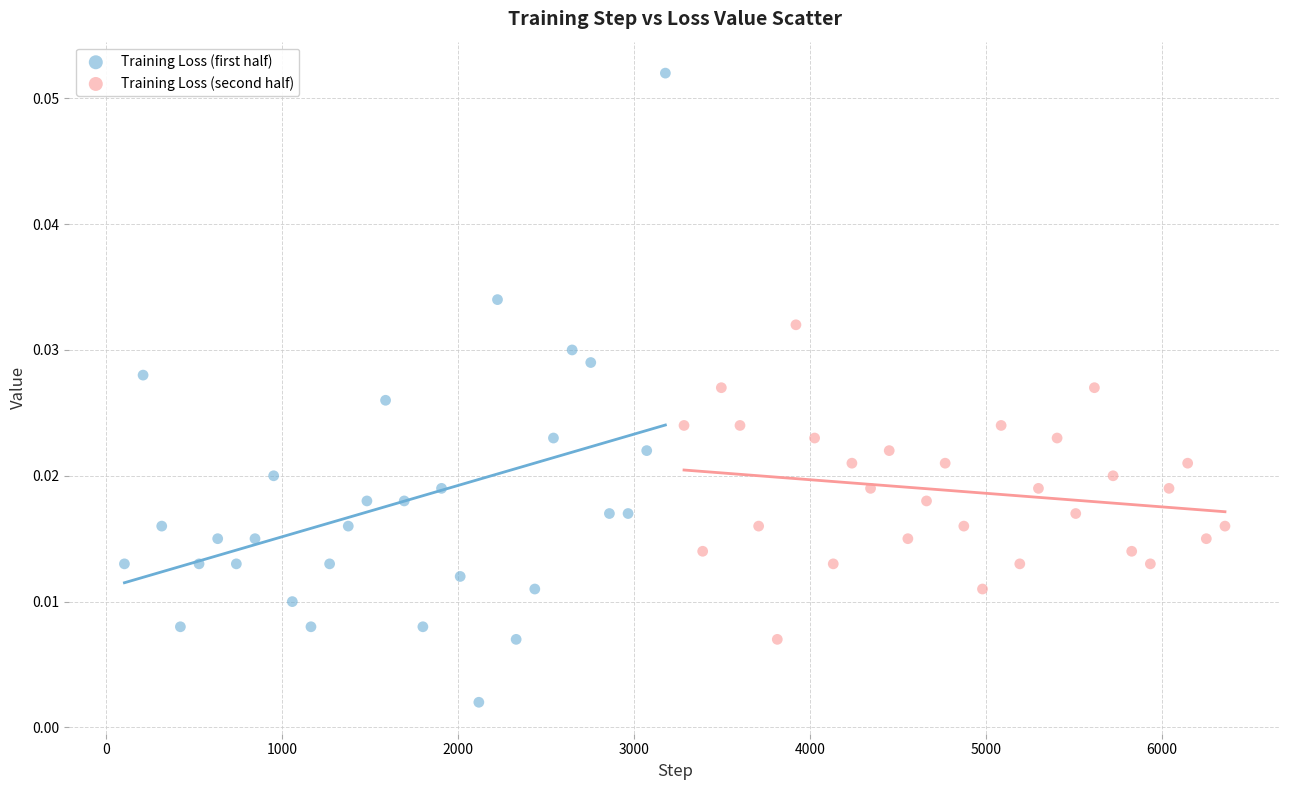

Which series reaches the maximum Y coordinate?

Training Loss (first half)